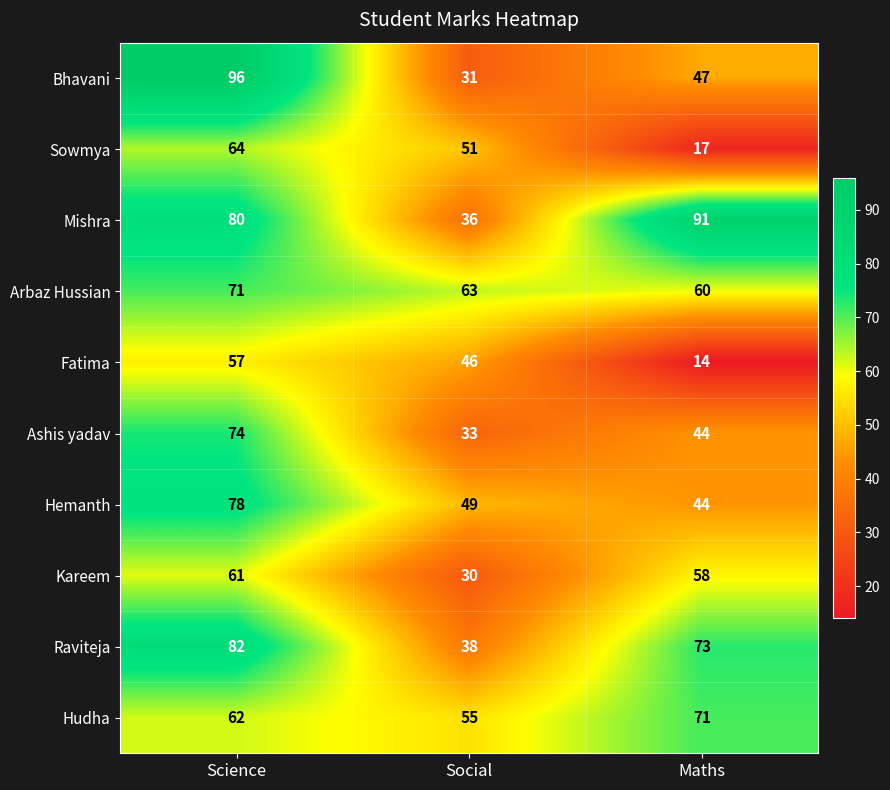

At Science, list the series in order from largest to smallest.

Bhavani, Raviteja, Mishra, Hemanth, Ashis yadav, Arbaz Hussian, Sowmya, Hudha, Kareem, Fatima